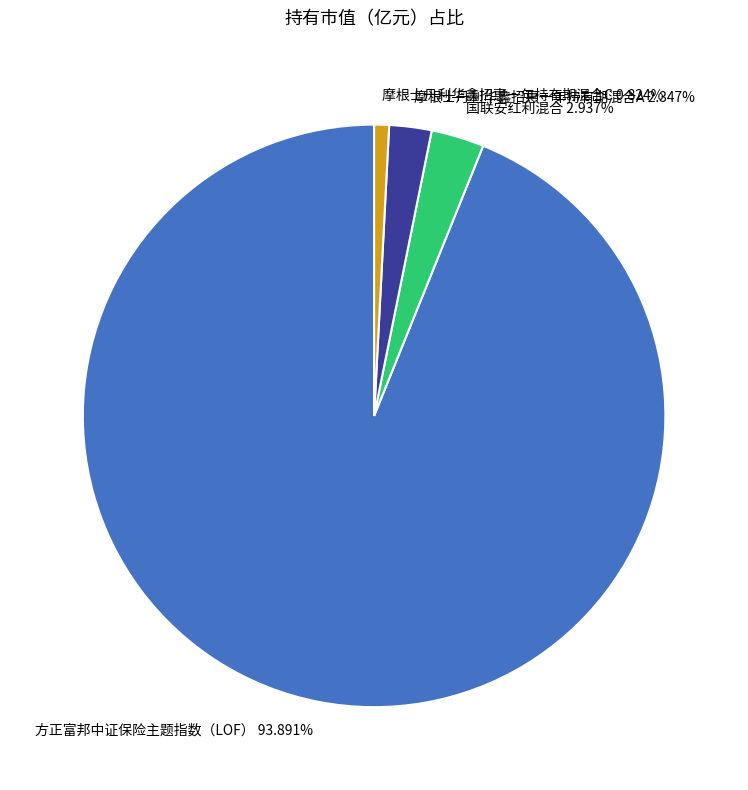

Is the sum of 摩根士丹利华鑫招惠一年持有期混合A and 摩根士丹利华鑫招惠一年持有期混合C greater than half?

No